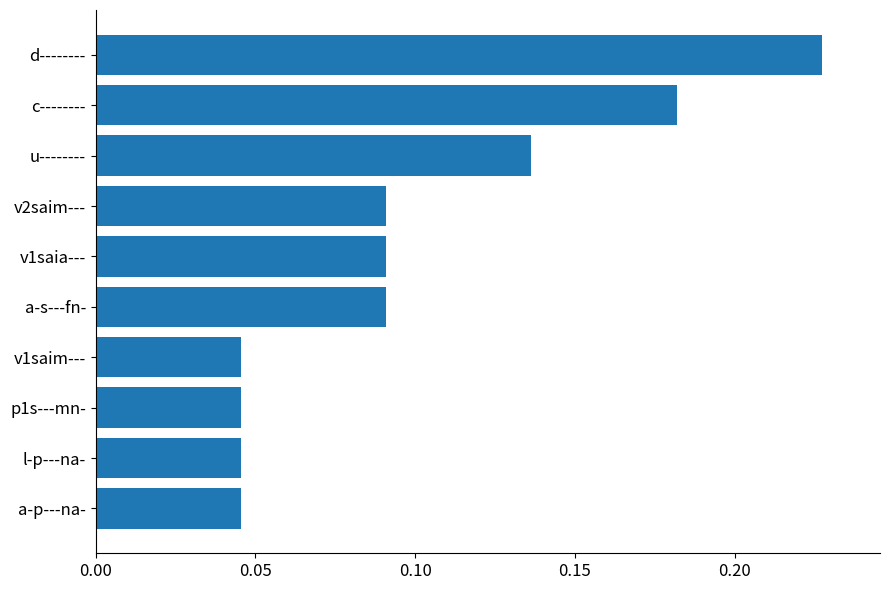

What is the label of the 1st bar from the bottom?

a-p---na-